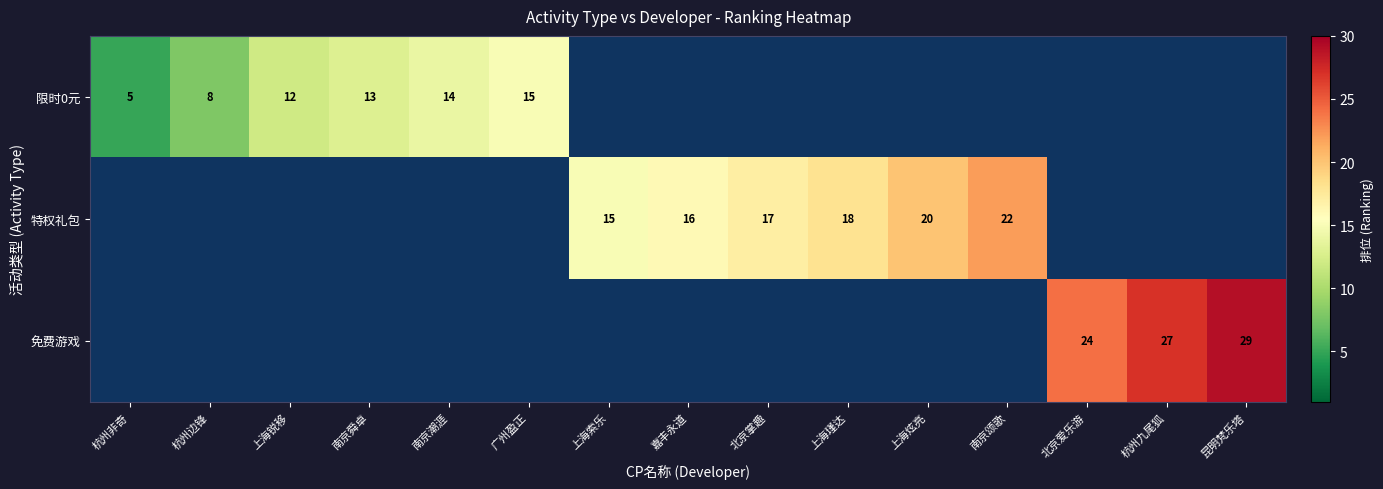

Which label corresponds to the smallest value in the chart?

杭州非奇